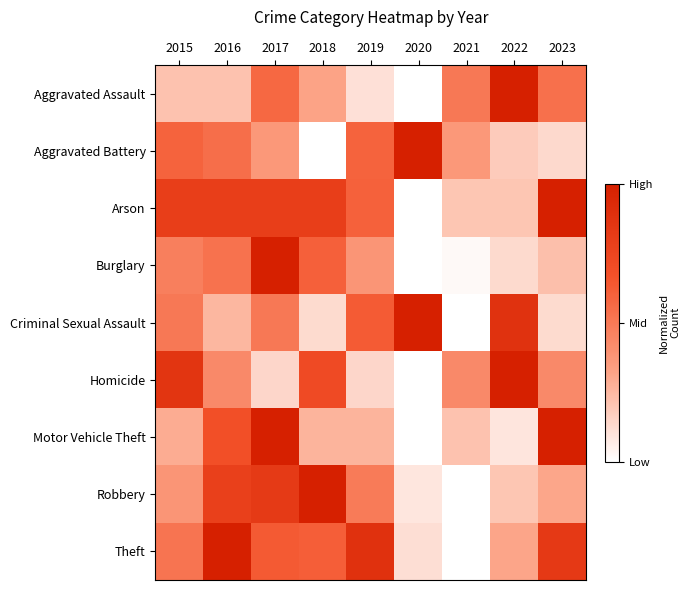

Reading left to right, list all the values displayed in this chart.

Aggravated Assault: 2015=0.2	2016=0.2	2017=0.6	2018=0.3	2019=0.1	2020=0.0	2021=0.5	2022=1.0	2023=0.5
Aggravated Battery: 2015=0.6	2016=0.5	2017=0.4	2018=0.0	2019=0.6	2020=1.0	2021=0.4	2022=0.2	2023=0.1
Arson: 2015=0.8	2016=0.8	2017=0.8	2018=0.8	2019=0.6	2020=0.0	2021=0.2	2022=0.2	2023=1.0
Burglary: 2015=0.5	2016=0.5	2017=1.0	2018=0.6	2019=0.4	2020=0.0	2021=0.0	2022=0.1	2023=0.2
Criminal Sexual Assault: 2015=0.5	2016=0.2	2017=0.5	2018=0.1	2019=0.6	2020=1.0	2021=0.0	2022=0.9	2023=0.1
Homicide: 2015=0.9	2016=0.4	2017=0.1	2018=0.7	2019=0.1	2020=0.0	2021=0.4	2022=1.0	2023=0.4
Motor Vehicle Theft: 2015=0.3	2016=0.7	2017=1.0	2018=0.3	2019=0.3	2020=0.0	2021=0.2	2022=0.1	2023=1.0
Robbery: 2015=0.4	2016=0.8	2017=0.8	2018=1.0	2019=0.5	2020=0.1	2021=0.0	2022=0.2	2023=0.3
Theft: 2015=0.5	2016=1.0	2017=0.6	2018=0.6	2019=0.9	2020=0.1	2021=0.0	2022=0.3	2023=0.8